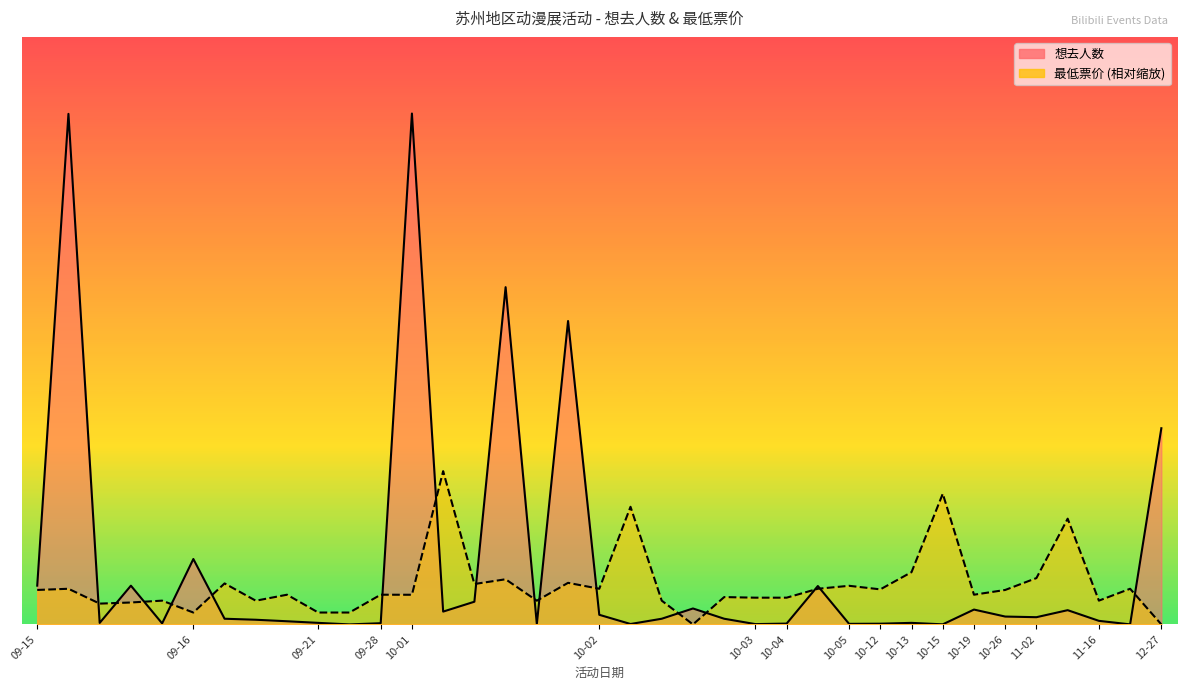

What is the difference between the second highest and minimum values in the 想去人数 series?

13590.0